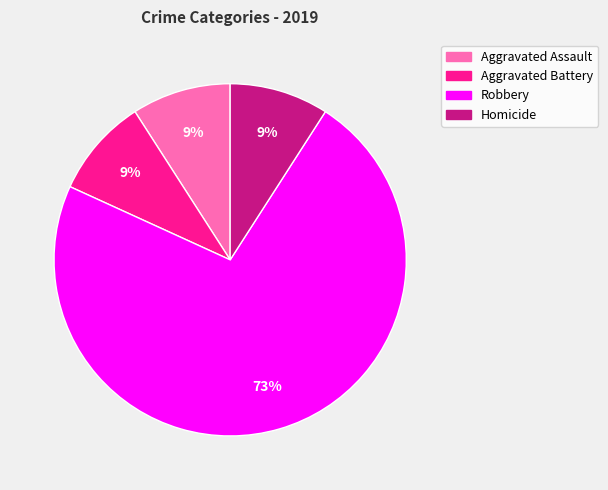

Combined, do Aggravated Battery and Homicide account for over 50%?

No